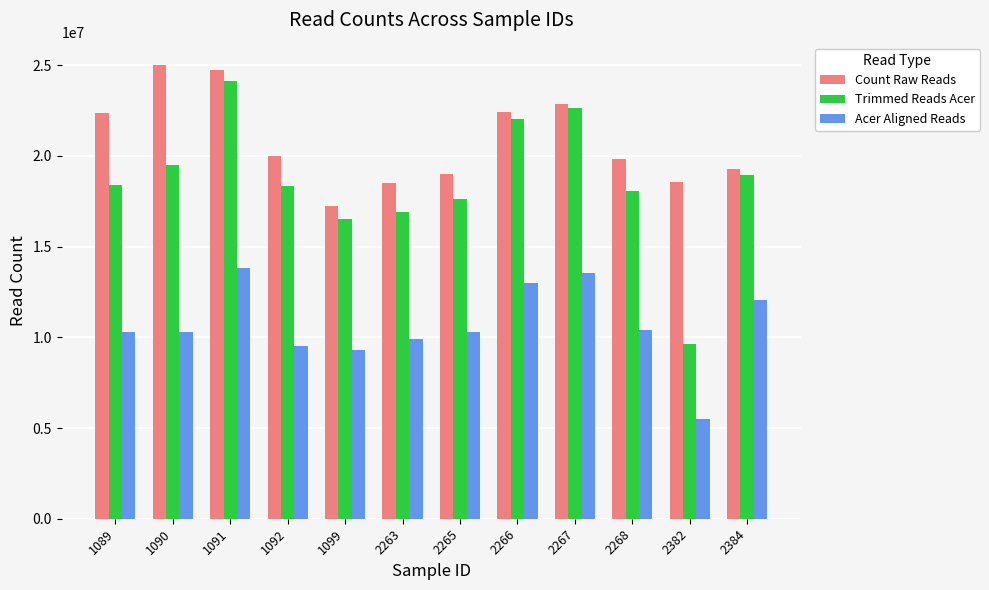

The Acer Aligned Reads series shows 9888397 at 2263. True or false?

True